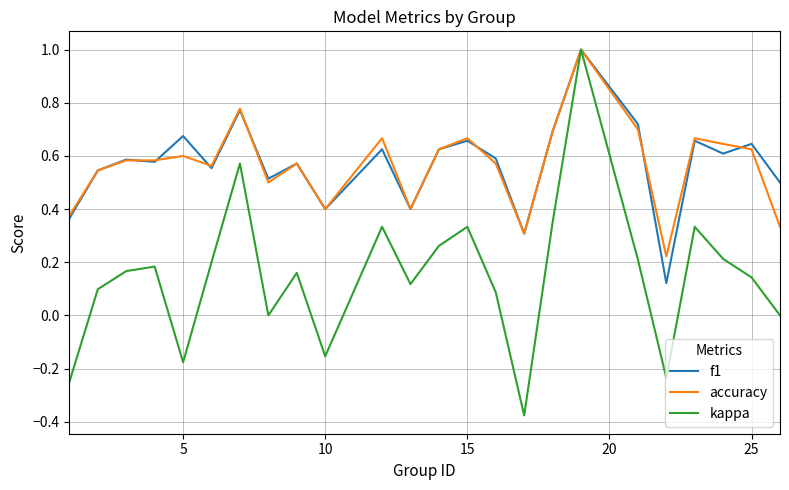

What is the maximum value for kappa?

1.0